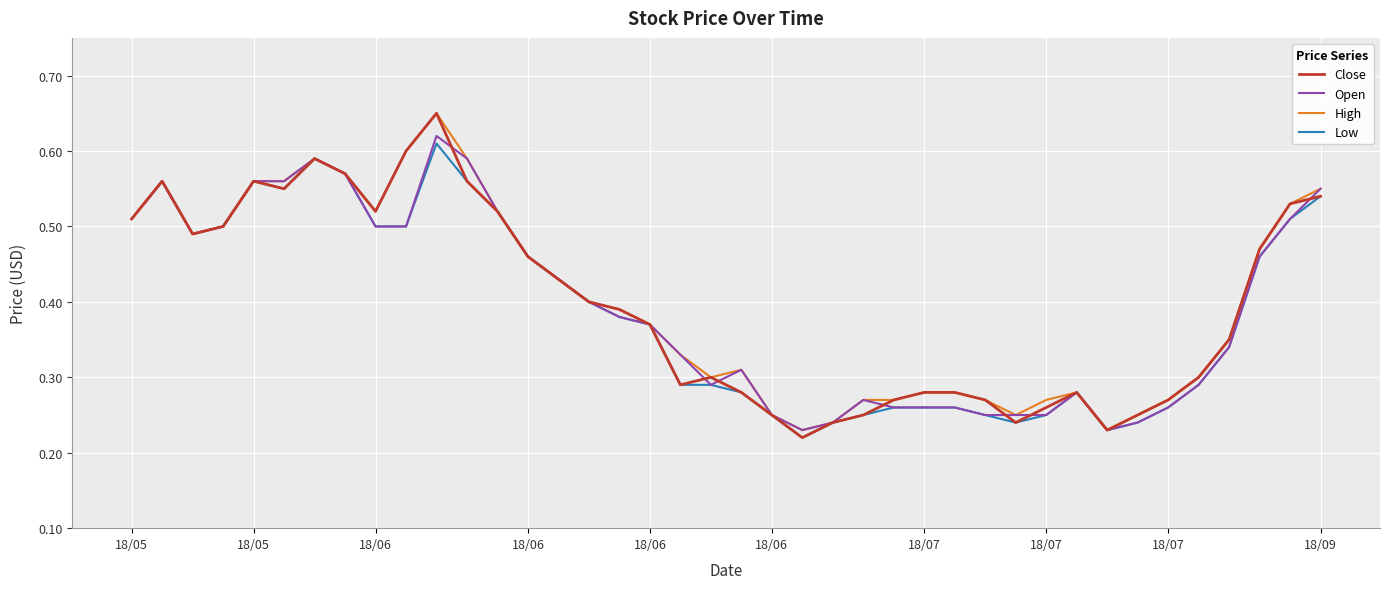

Which series has the widest spread of values?

Close